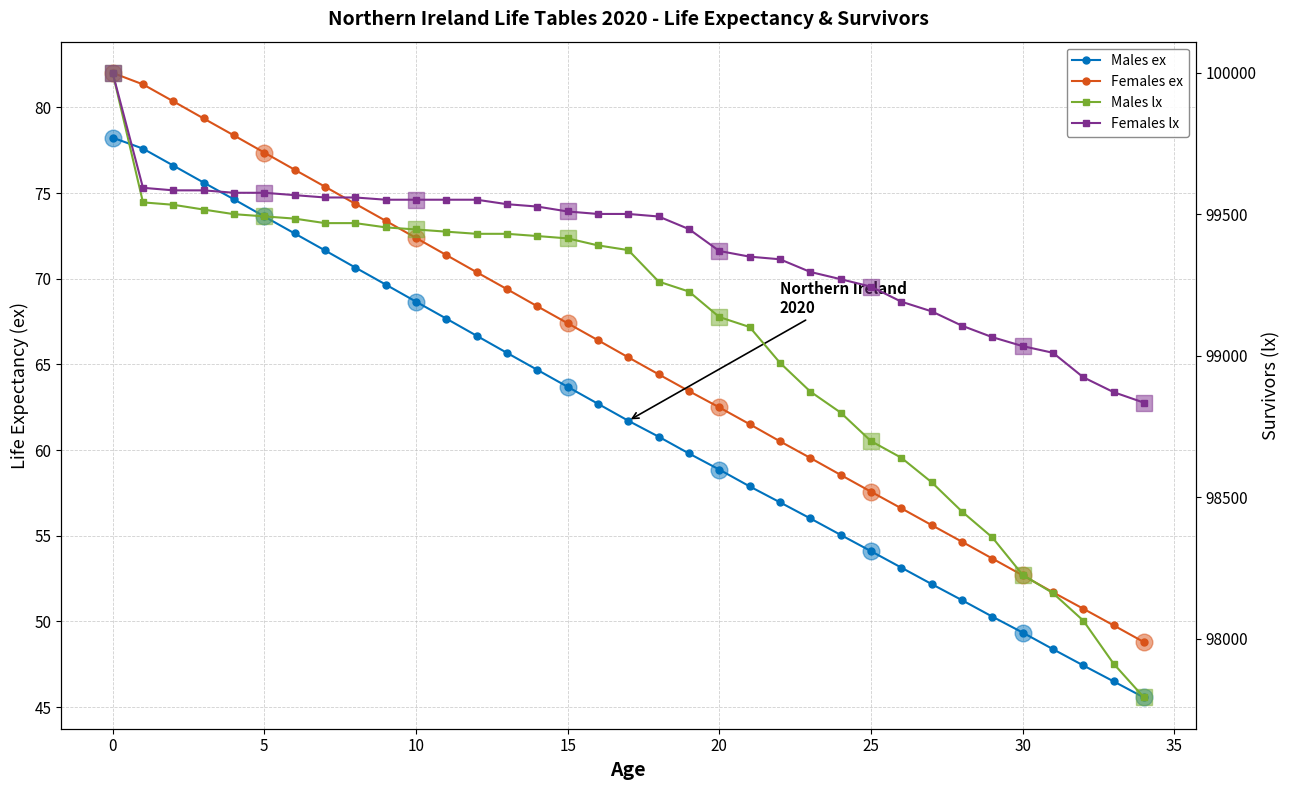

What are all the series names shown in the legend?

Males ex, Females ex, Males lx, Females lx